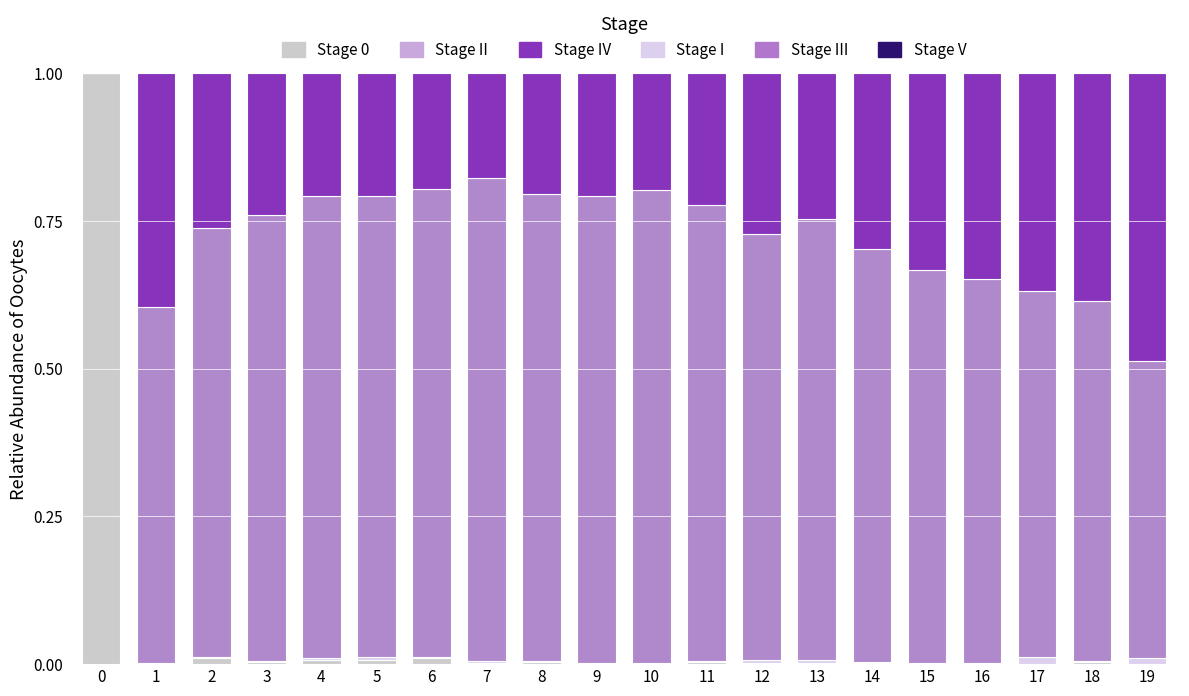

Where is Stage 0 nearest to the value 0?

9